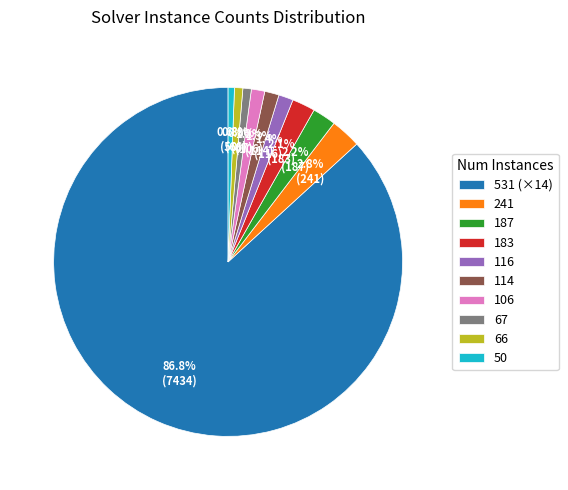

What is the majority slice?

531 (×14)